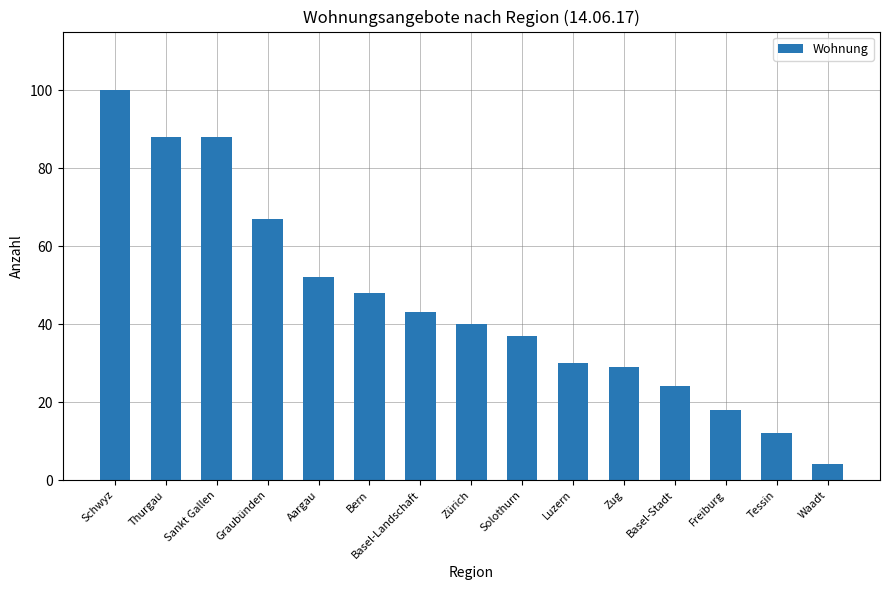

Where does the data first go above 40?

Schwyz